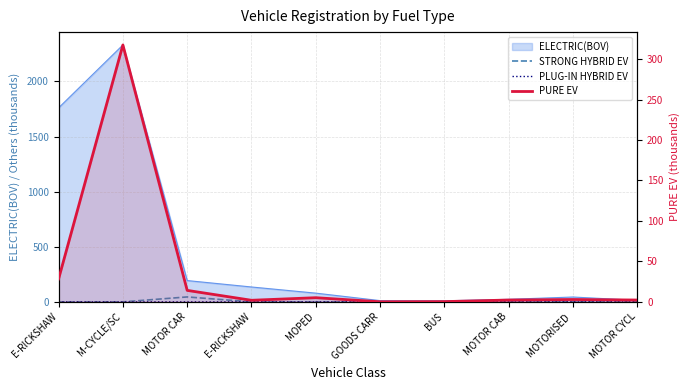

How many interior local peaks does the STRONG HYBRID EV series have?

2